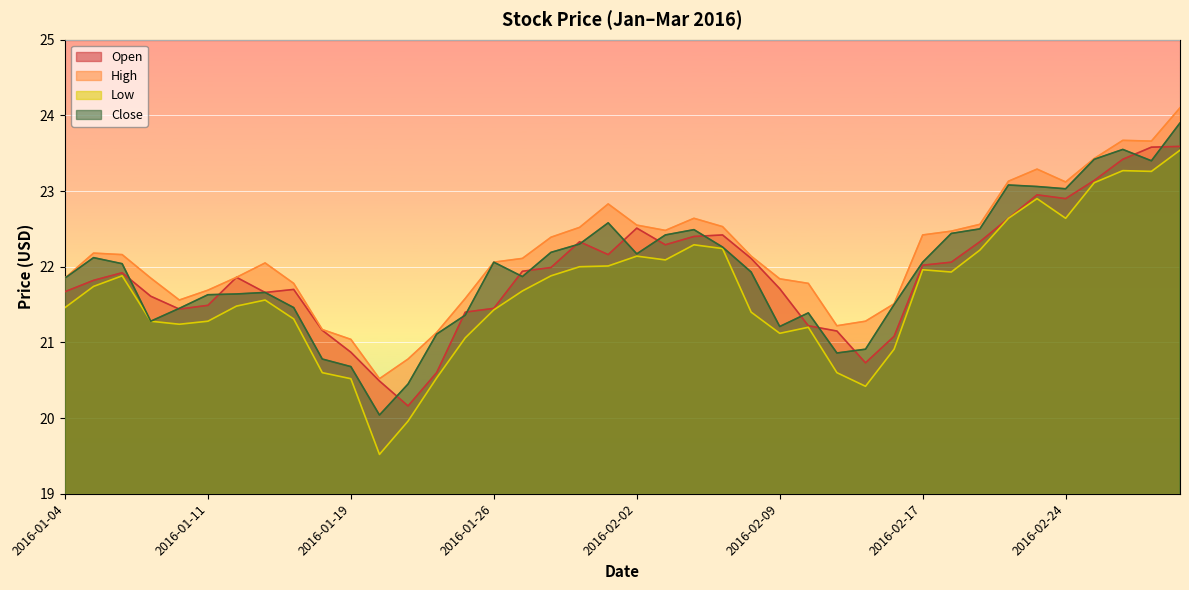

Which series has the largest range (max minus min)?

Low